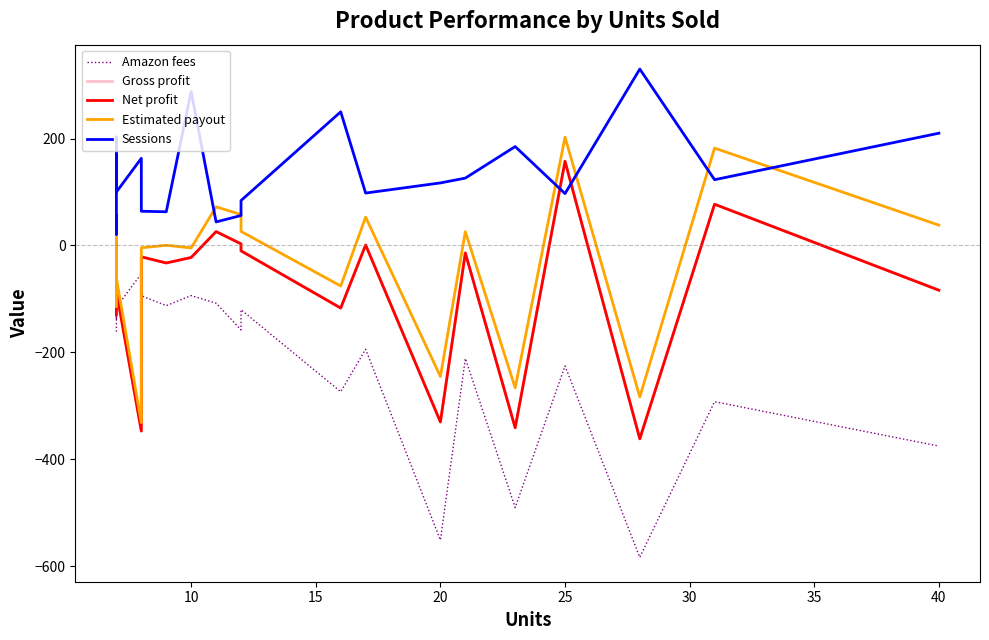

Reading right to left, transcribe all the data shown in this chart.

Amazon fees: -375.4	-292.3	-583.5	-225.4	-490.4	-211.5	-551.2	-194.2	-273.8	-120.3	-157.9	-108.0	-93.8	-112.7	-94.2	-52.9	-115.6	-139.0	-85.2	-161.3
Gross profit: -83.8	77.1	-361.9	157.5	-341.1	-14.1	-330.3	0.8	-117.2	-10.1	2.9	25.9	-22.5	-32.8	-21.3	-347.3	-86.0	-85.7	29.1	-129.7
Net profit: -83.8	77.1	-361.9	157.5	-341.1	-14.1	-330.3	0.8	-117.2	-10.1	2.9	25.9	-22.5	-32.8	-21.3	-347.3	-86.0	-85.7	29.1	-129.7
Estimated payout: 38.0	182.1	-283.4	202.6	-266.4	25.7	-245.2	53.0	-75.9	26.3	57.8	72.2	-4.6	0.3	-4.4	-331.6	-61.2	-69.9	54.7	-114.1
Sessions: 210.0	123.0	330.0	97.0	185.0	126.0	117.0	98.0	250.0	84.0	56.0	44.0	288.0	63.0	64.0	163.0	100.0	203.0	21.0	56.0